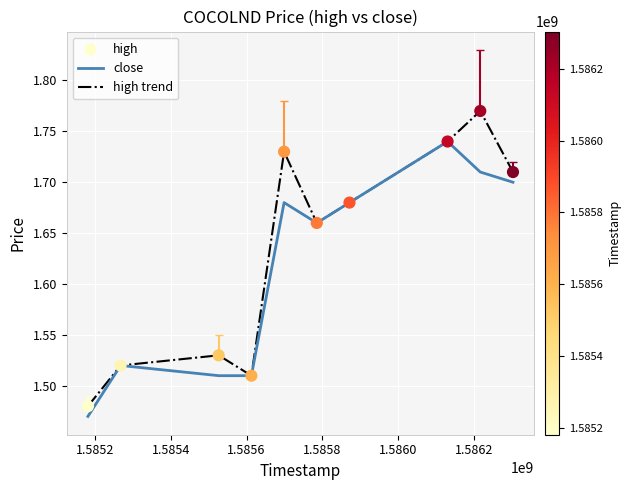

Which series has the largest range (max minus min)?

high trend